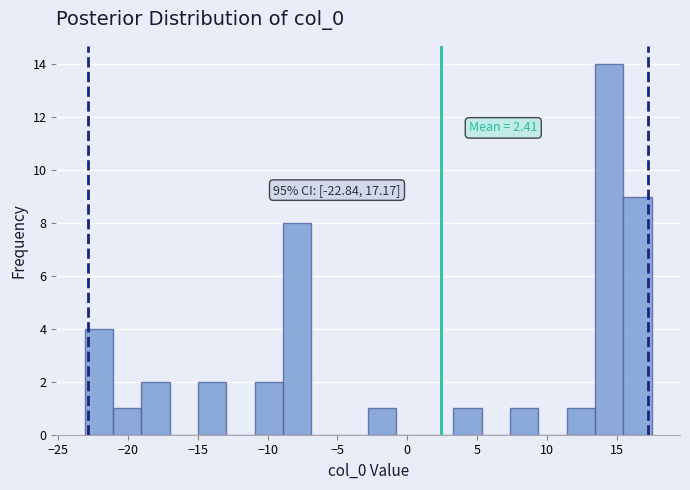

Which range on the x-axis has the tallest bar?

13.5 to 15.5